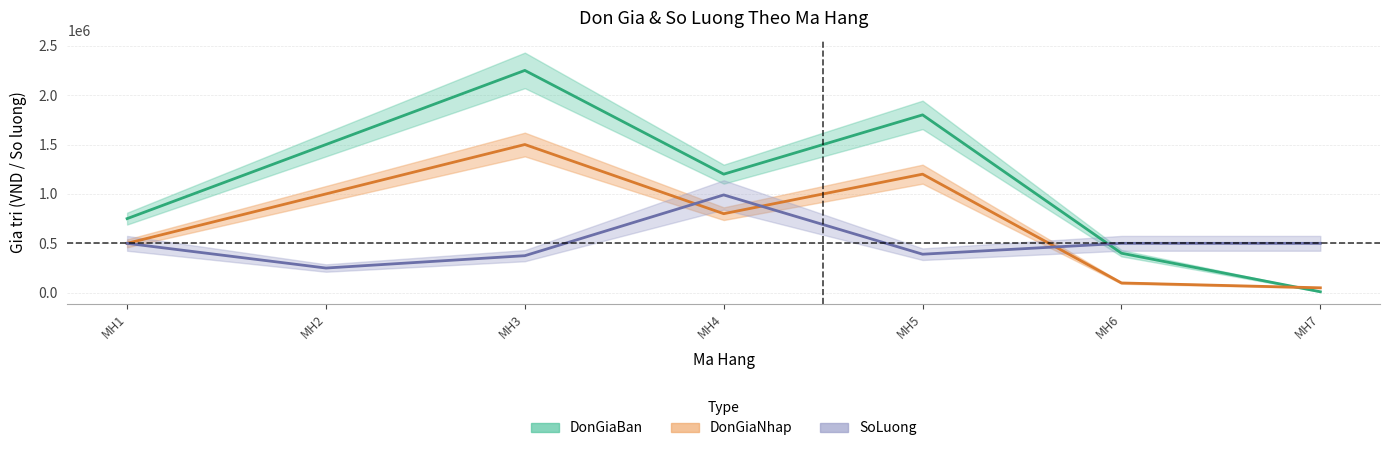

How many lines are shown in the chart?

3